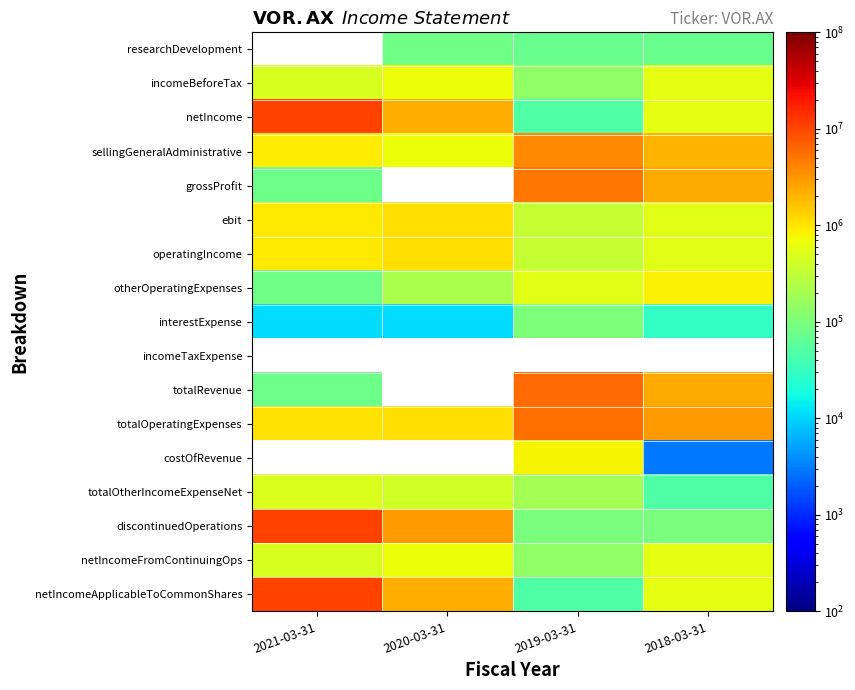

Count the number of categories in the chart.

4